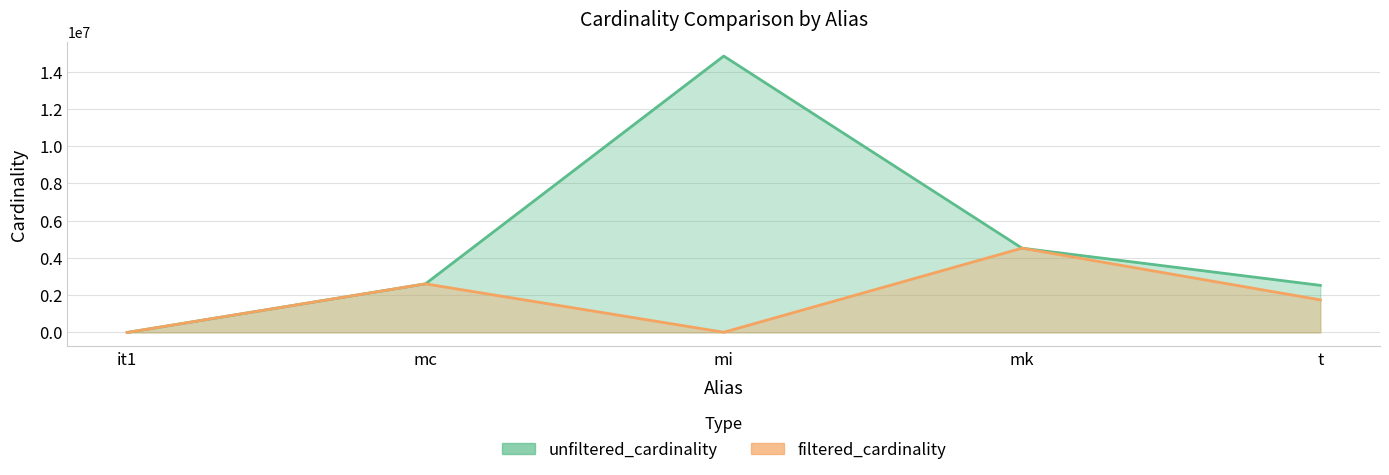

Reading right to left, extract all data points from this chart.

unfiltered_cardinality: 2528312	4523930	14835720	2609129	113
filtered_cardinality: 1749032	4523930	10810	2609129	1